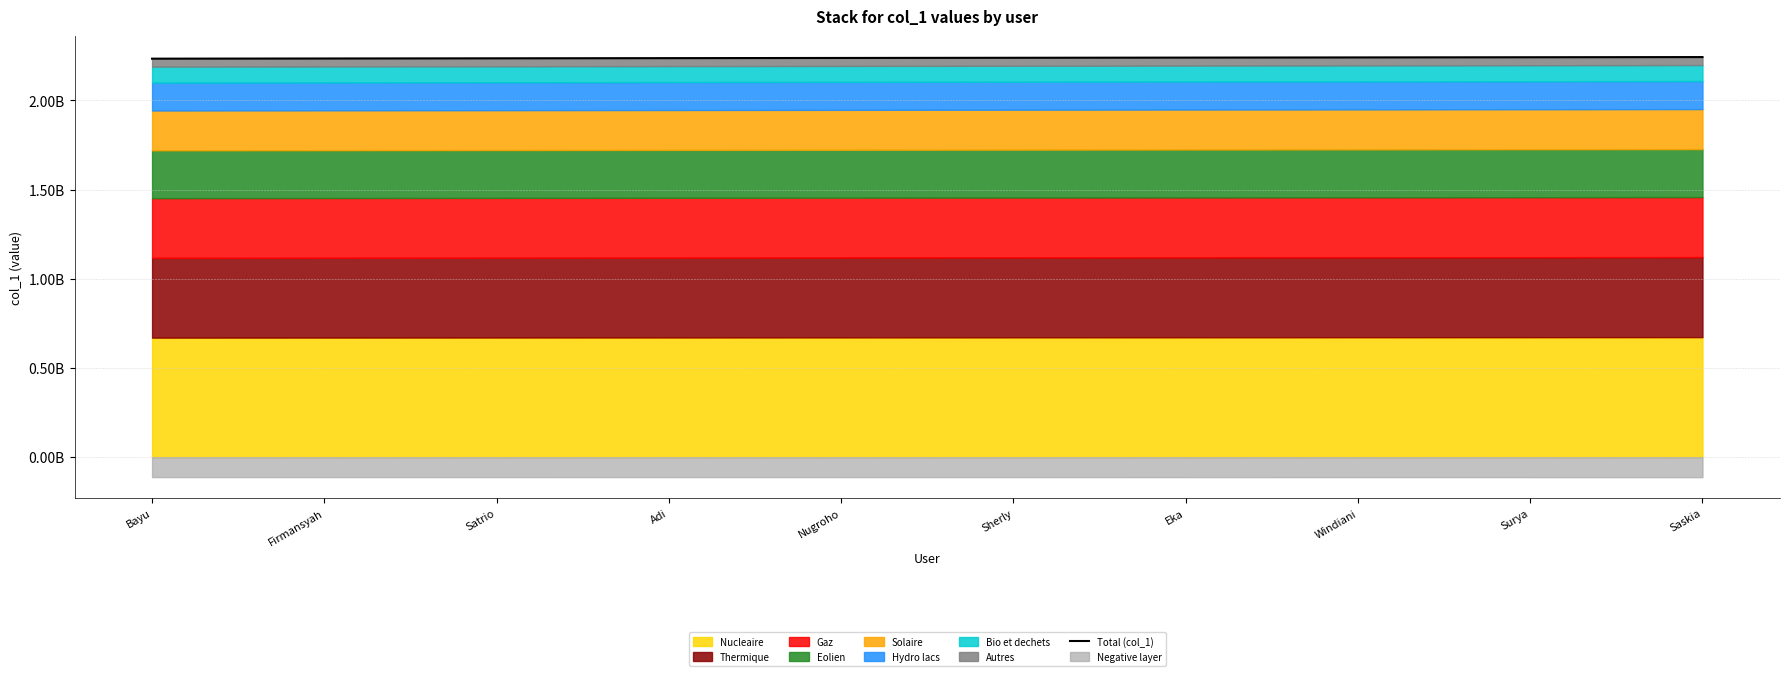

What is the label of the 8th point from the right?

Satrio